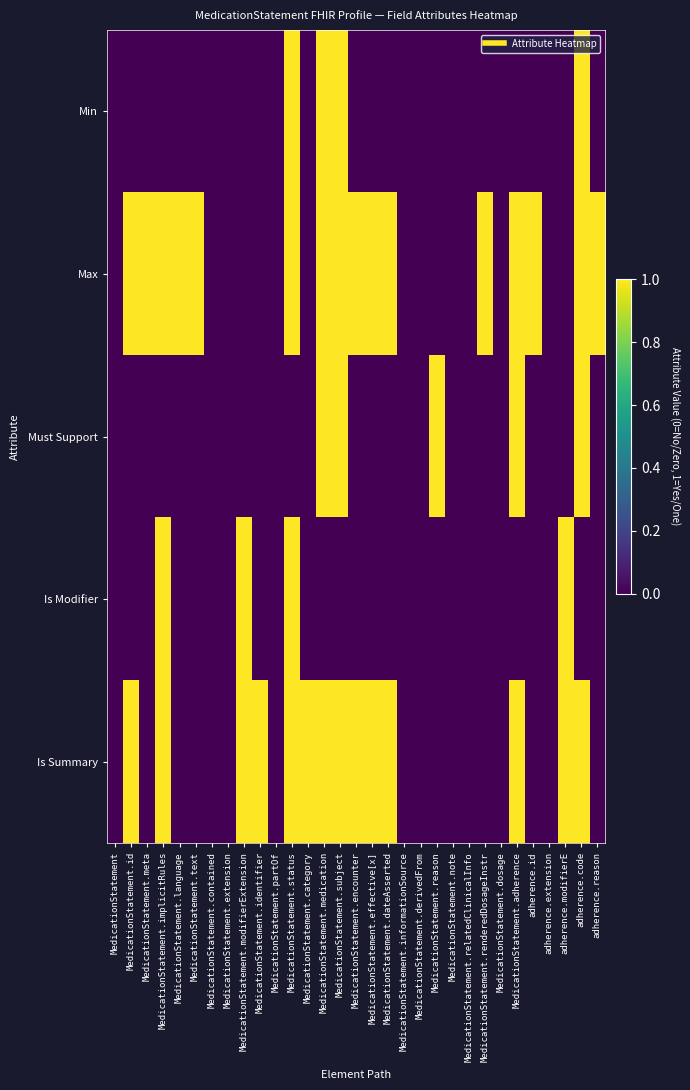

What is the maximum value shown in the chart?

1